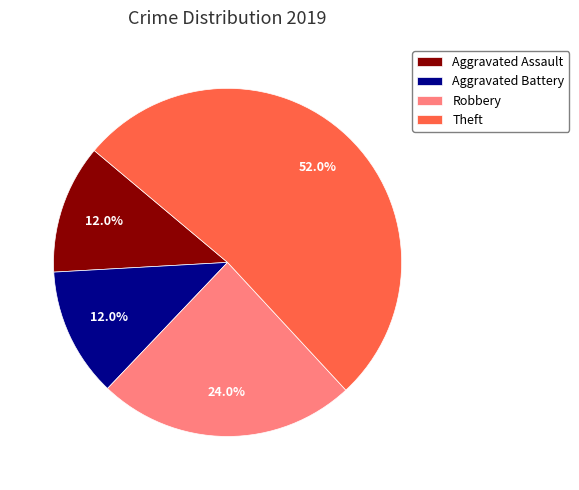

Count the number of slices in the pie.

4